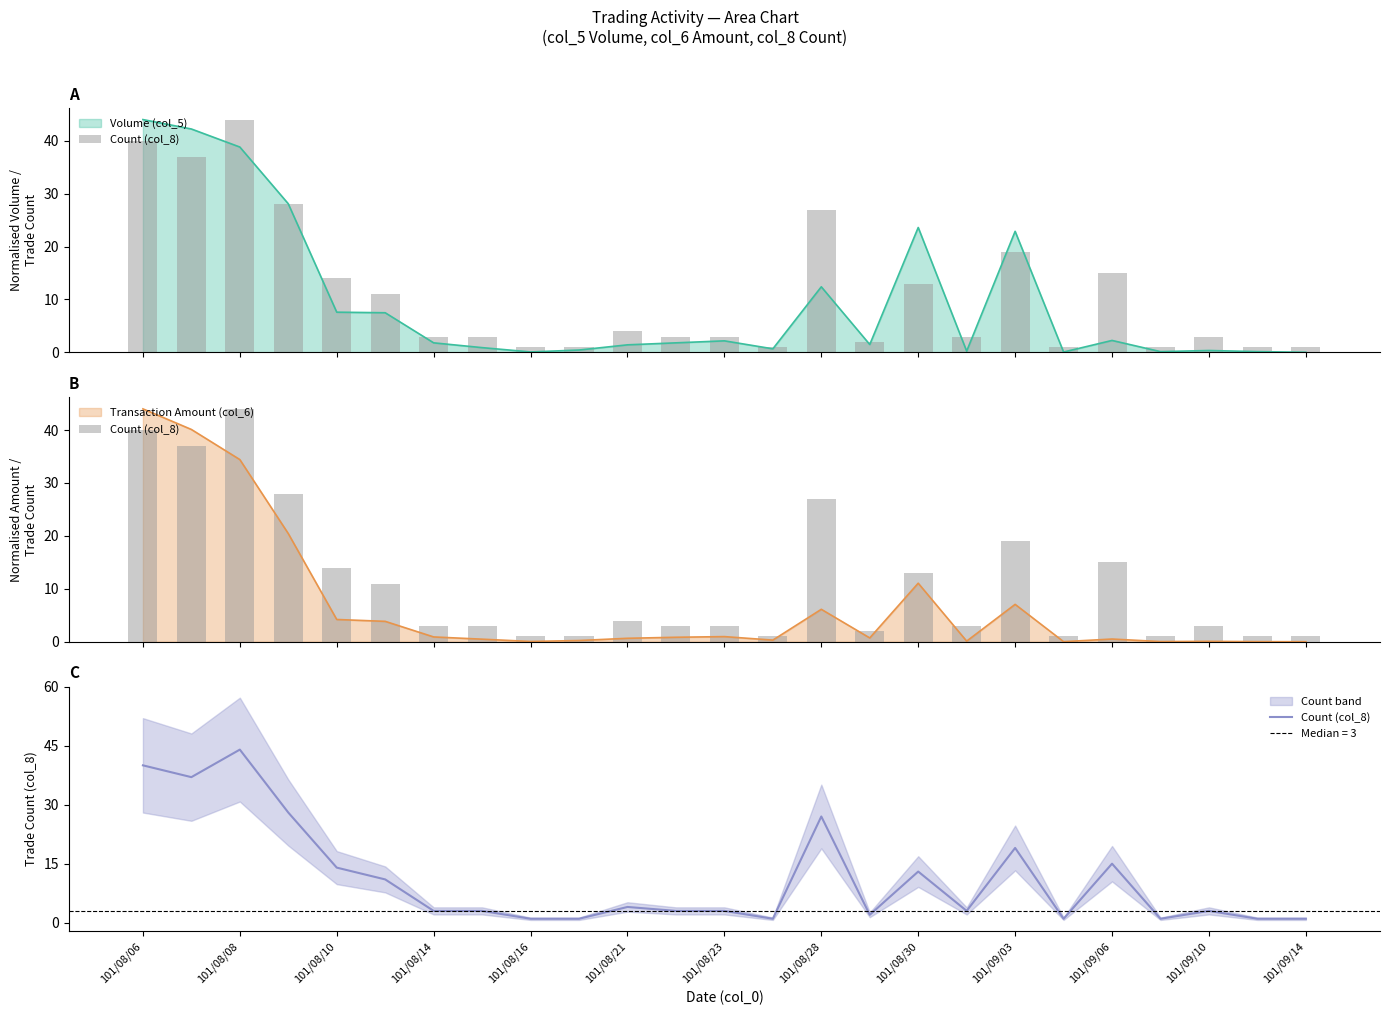

What is the smallest value displayed?

1